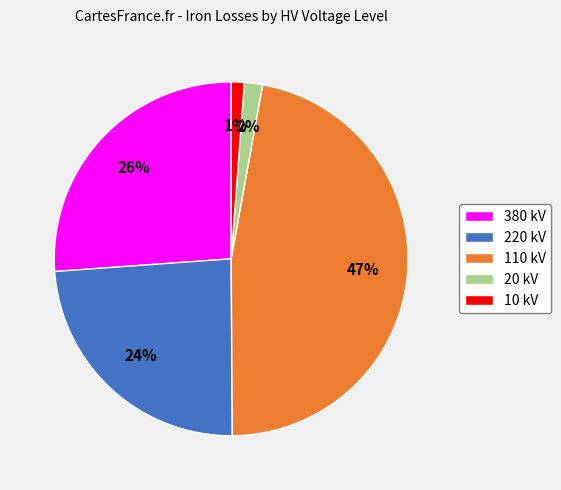

The 20 kV slice represents 2% of the pie. True or false?

True